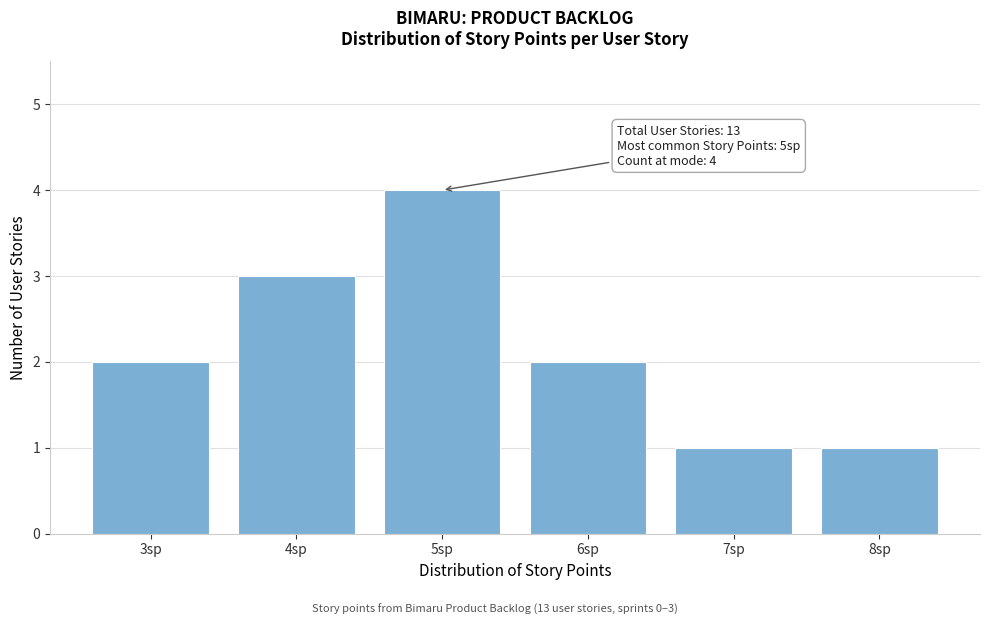

Reading left to right, list all the values displayed in this chart.

2	3	4	2	1	1